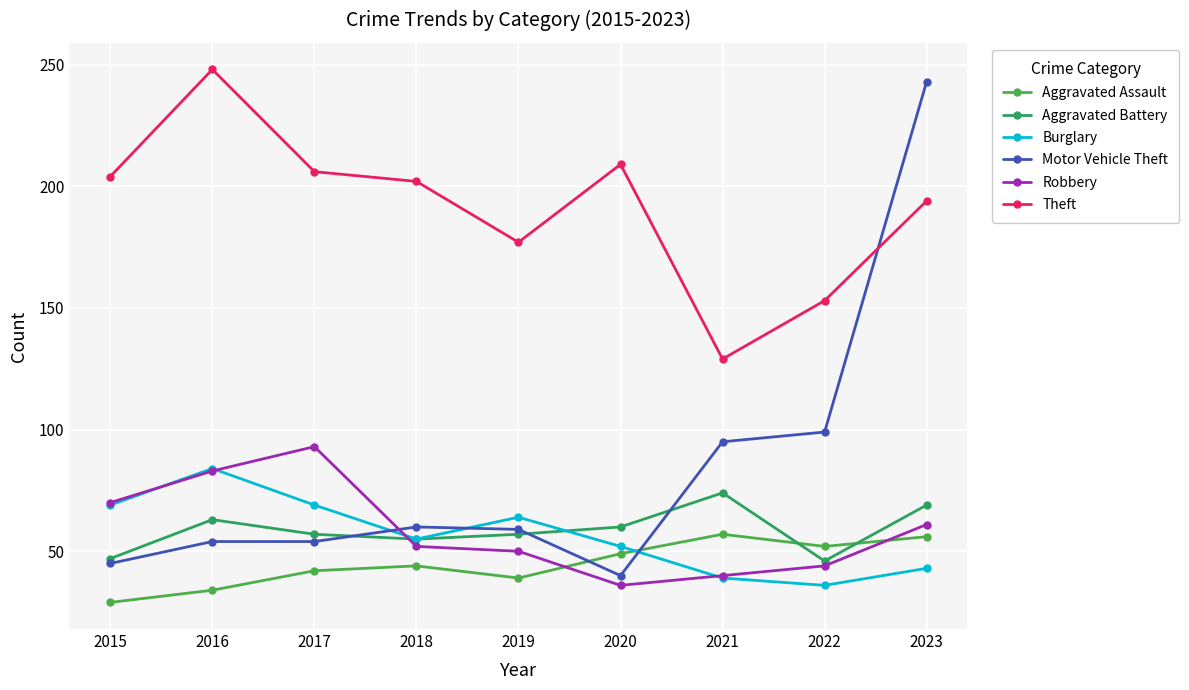

Which category has the highest value in the Burglary series?

2016